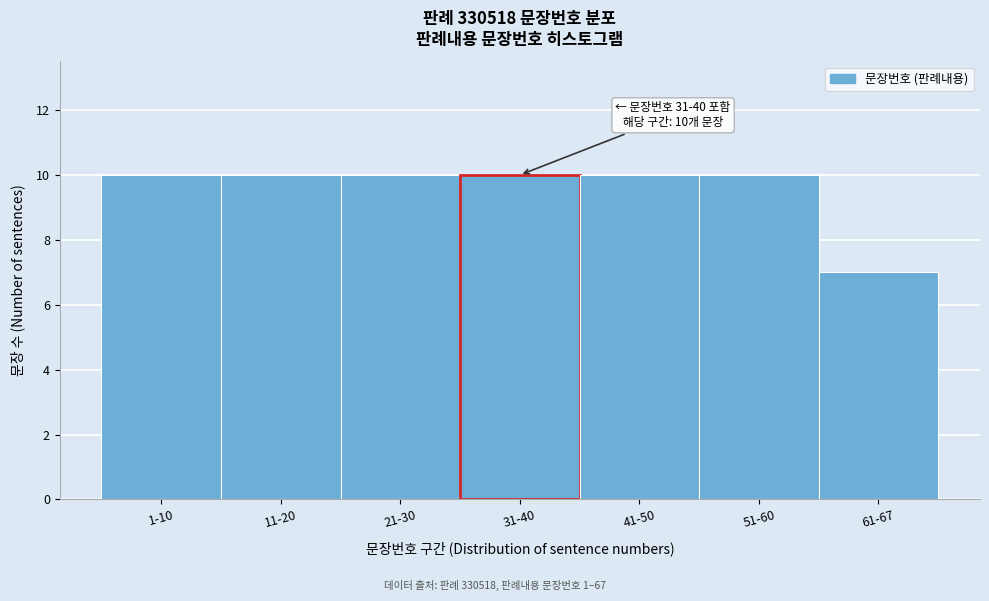

Reading right to left, extract all data points from this chart.

7	10	10	10	10	10	10